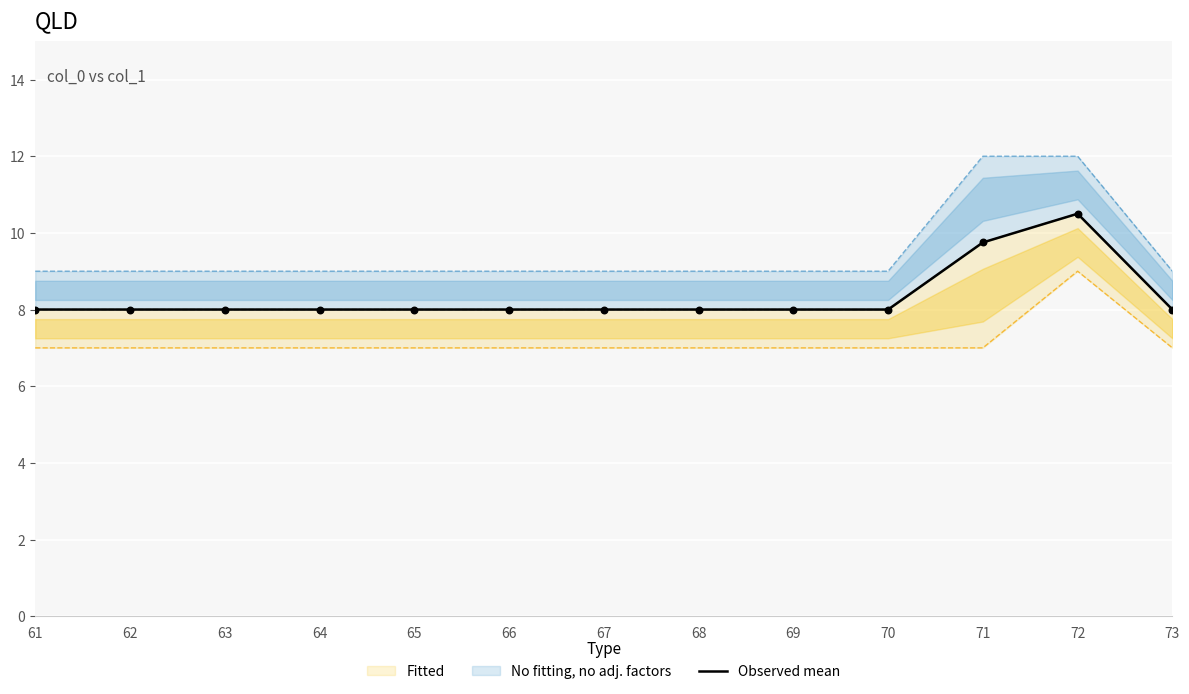

Between 61 and 70, which is larger?

61